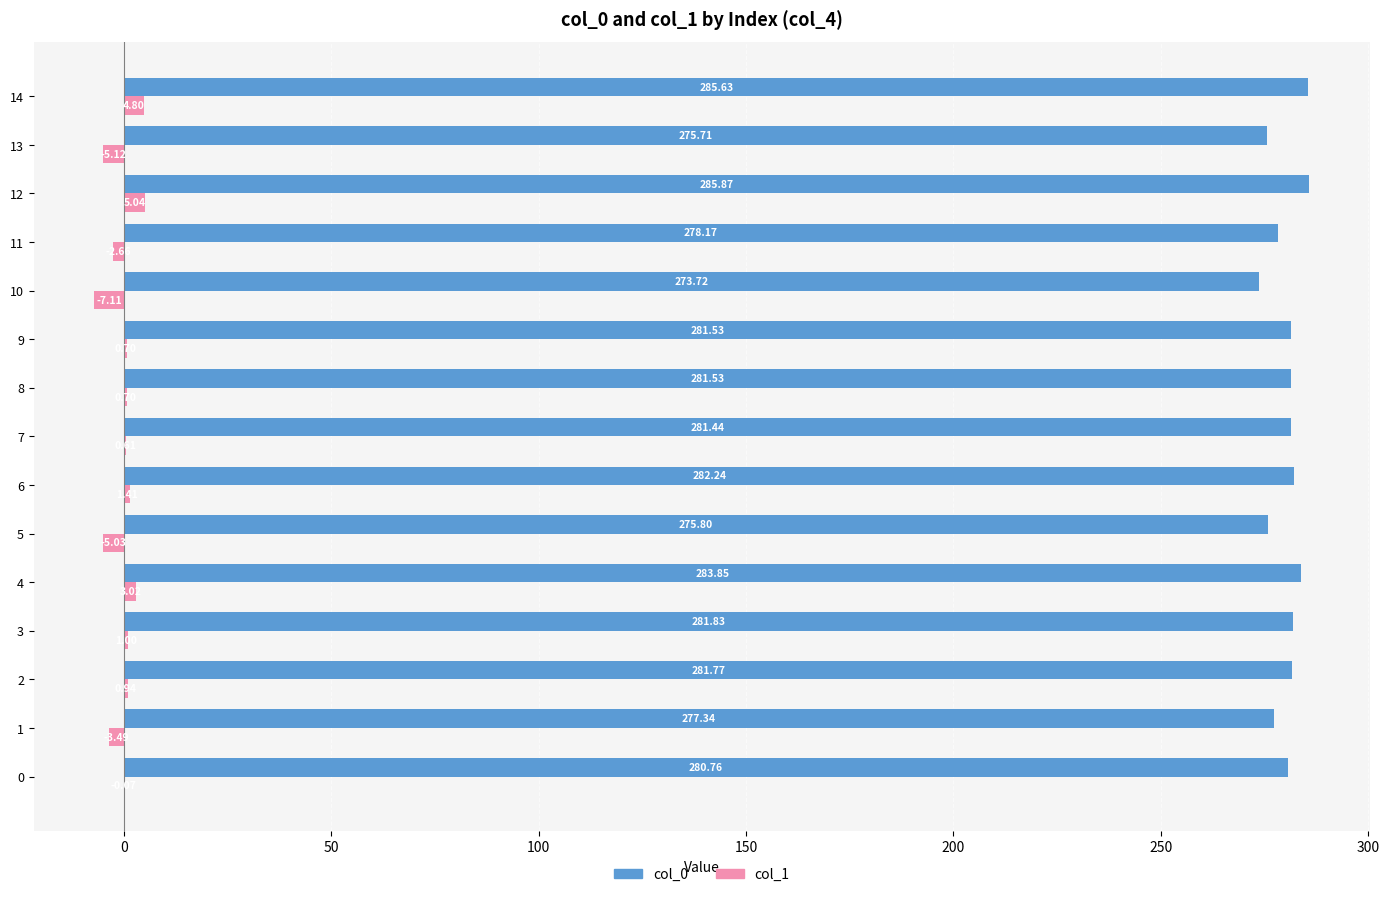

True or false: col_0 has a value of 100.4 at 0.

False